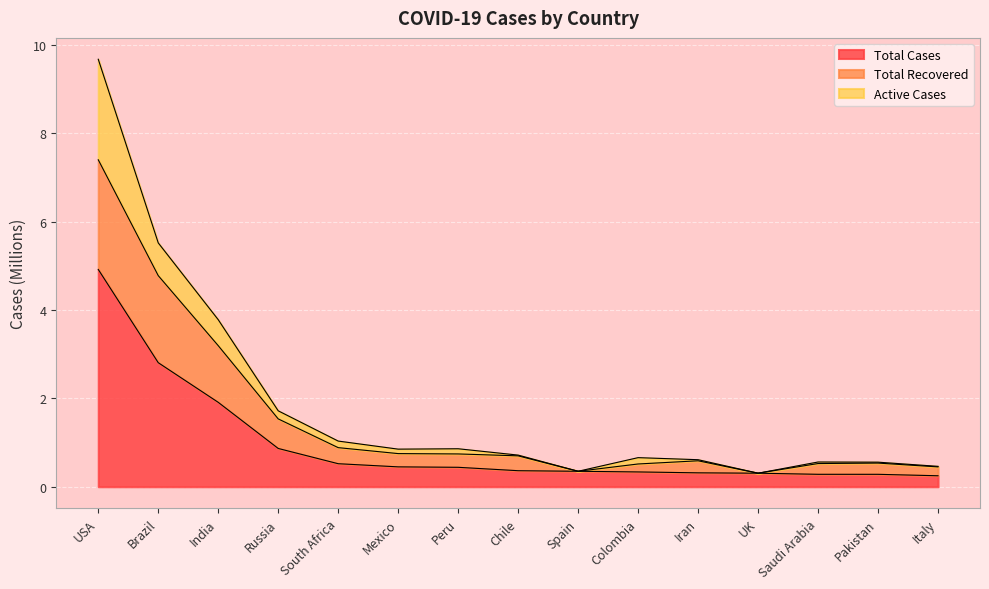

What is the sum of all Total Cases values?

14.4